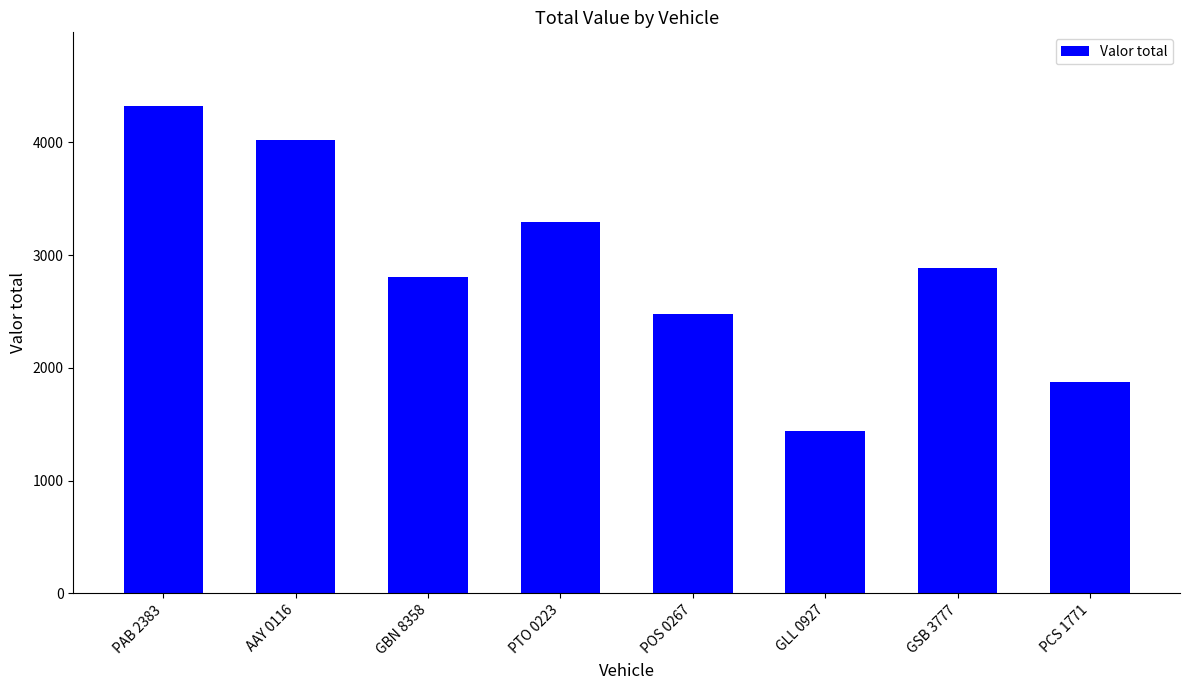

What is the average value?

2890